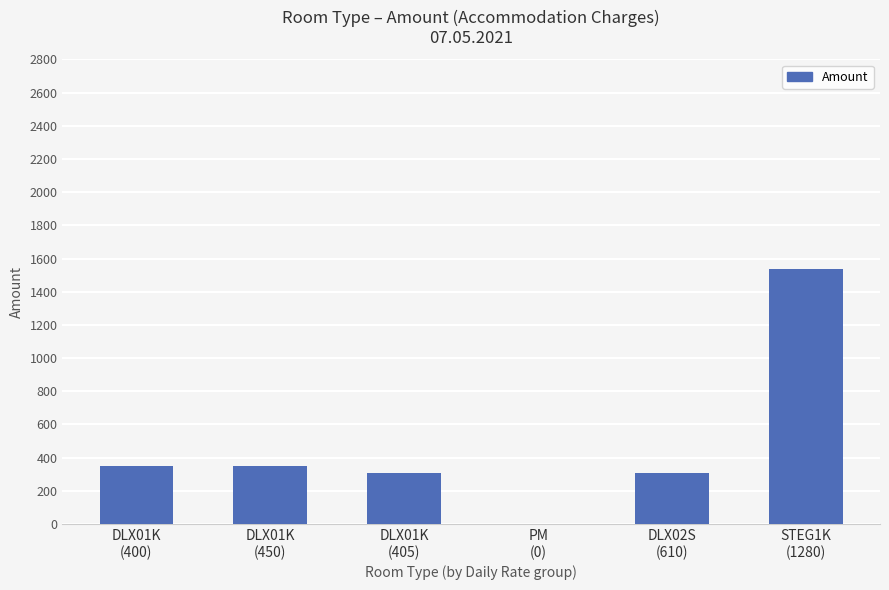

The chart shows a value of 2613 at STEG1K
(1280). True or false?

False